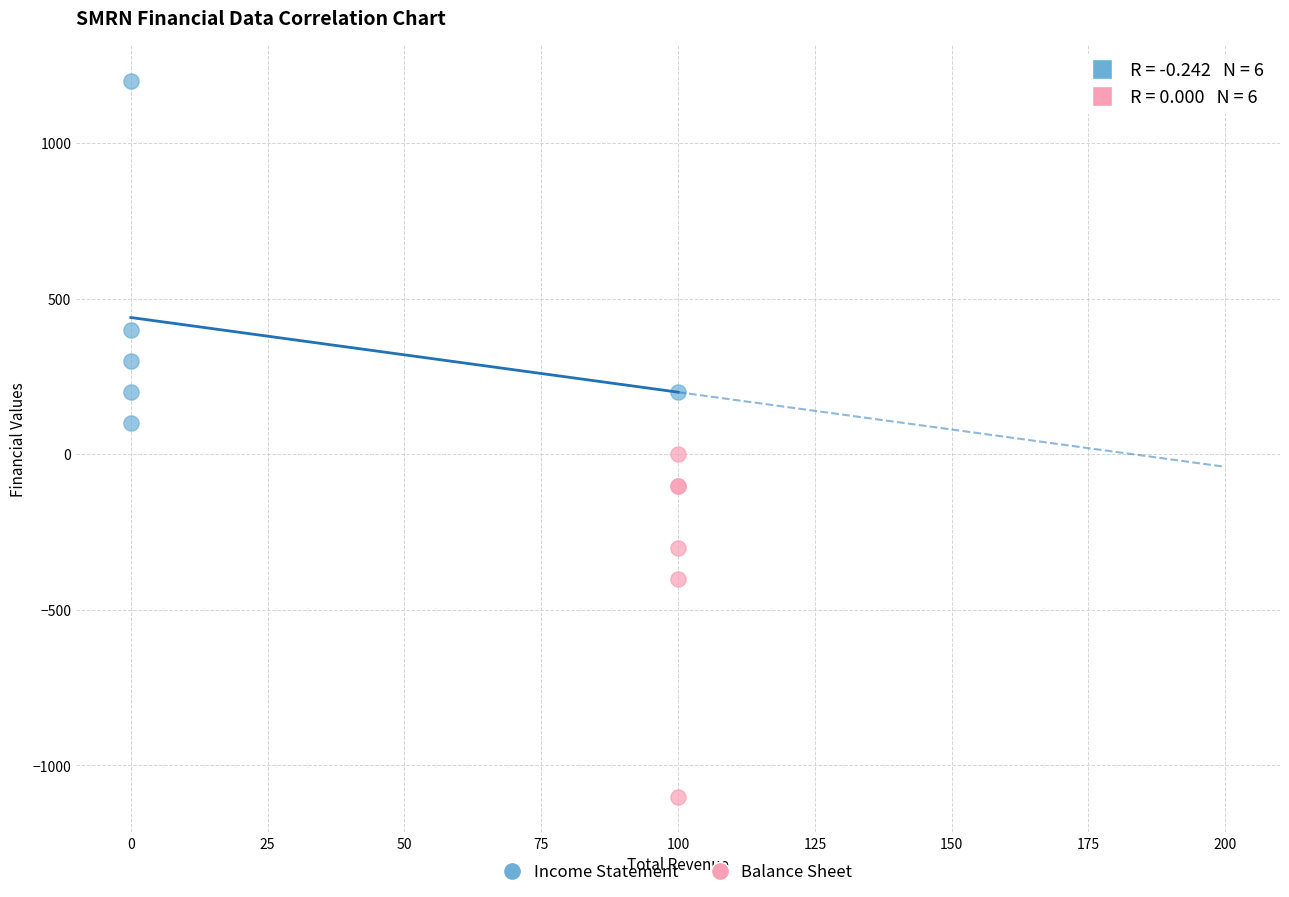

Which series reaches the minimum Y coordinate?

Balance Sheet